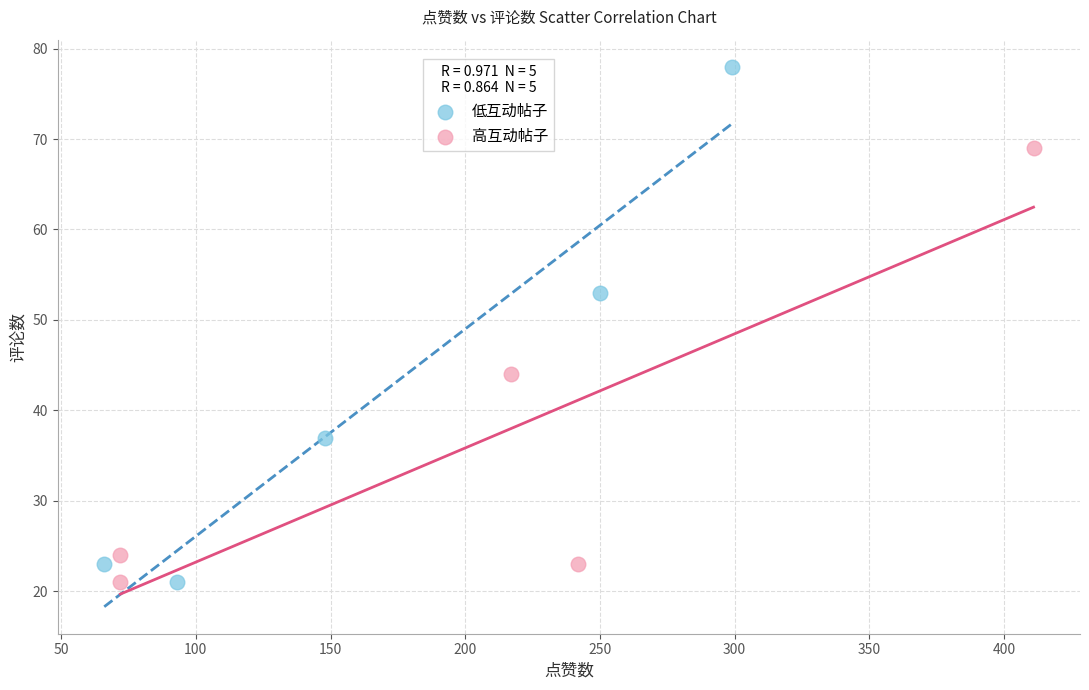

Which series has the widest spread of Y values?

低互动帖子